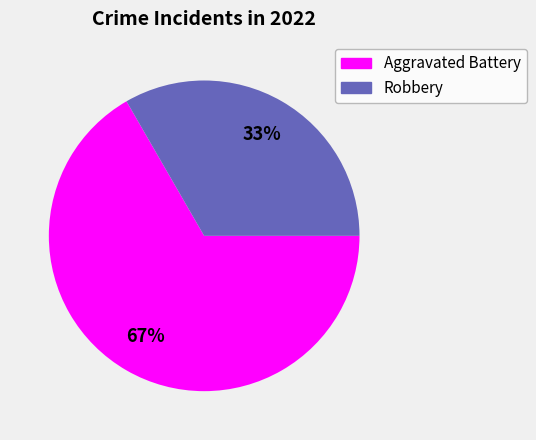

Does any single category account for the majority?

Yes